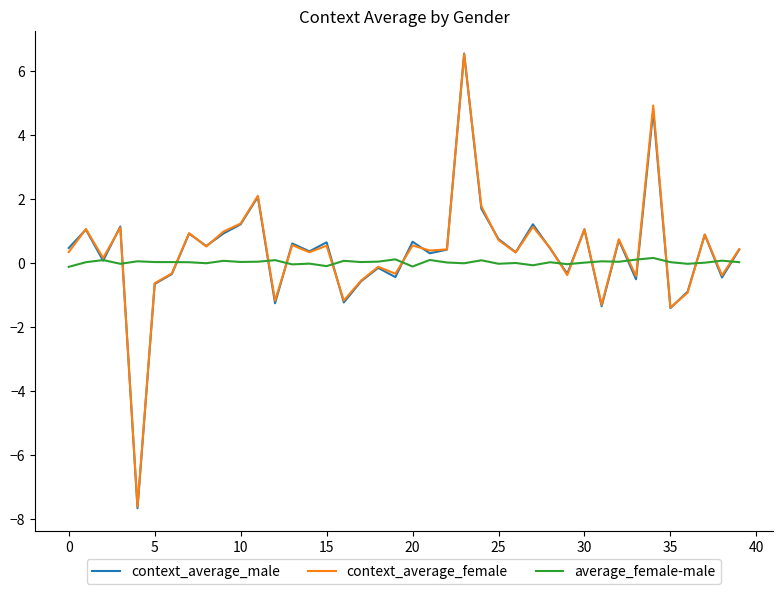

What is the greatest value displayed?

6.5